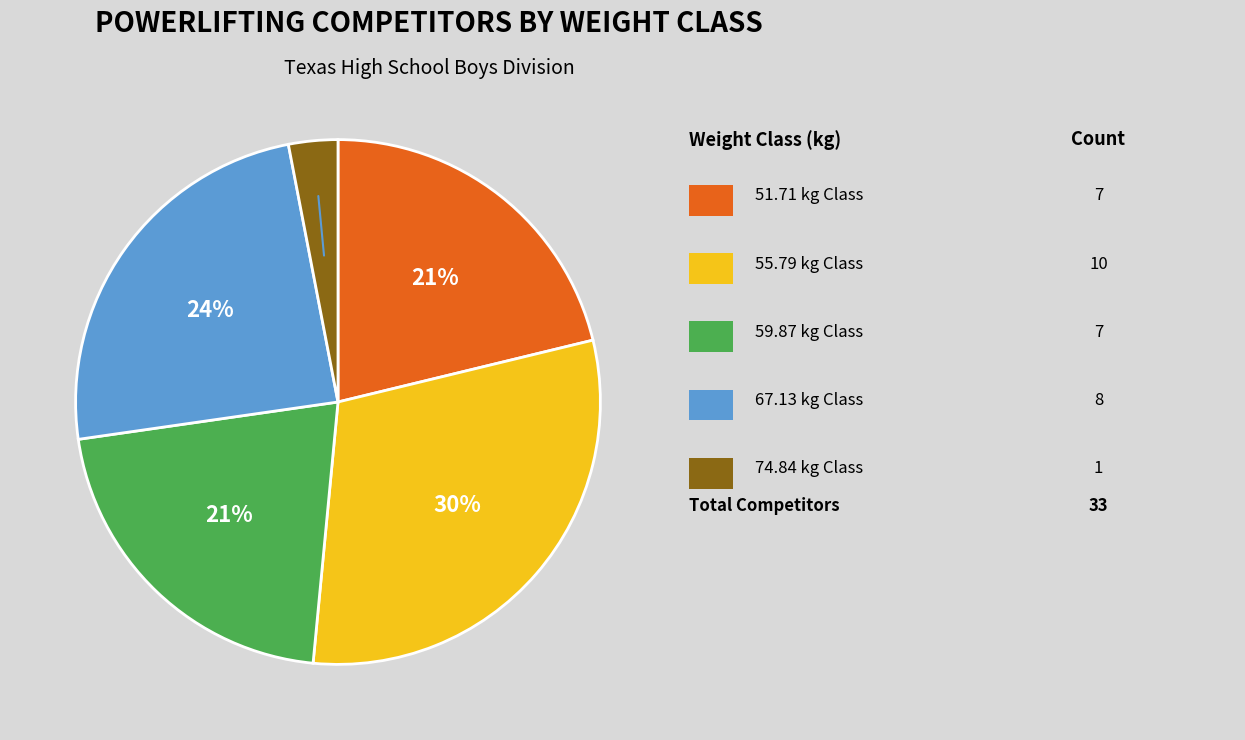

How many slices are in this pie chart?

5